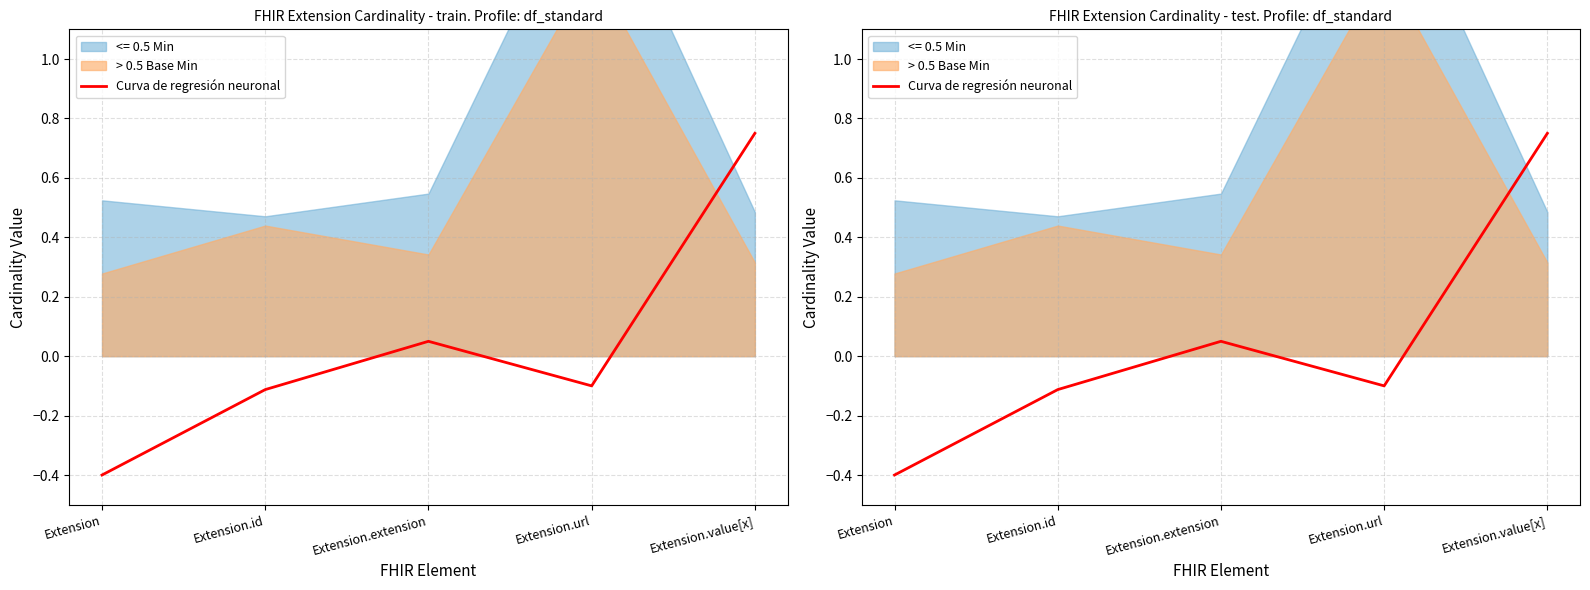

Reading left to right, transcribe all the data shown in this chart.

-0.4	-0.1	0.1	-0.1	0.8